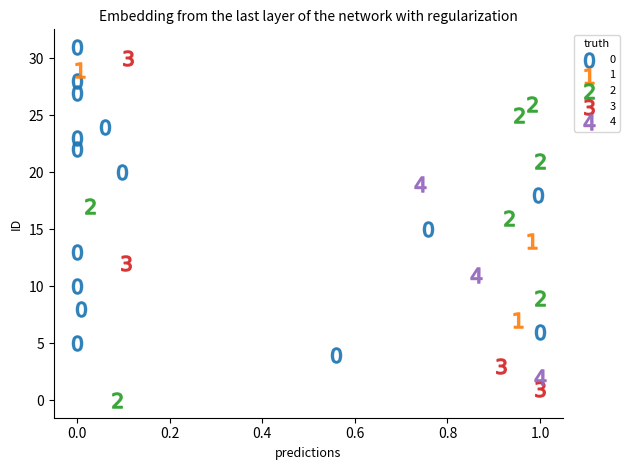

Which series reaches the minimum Y coordinate?

2